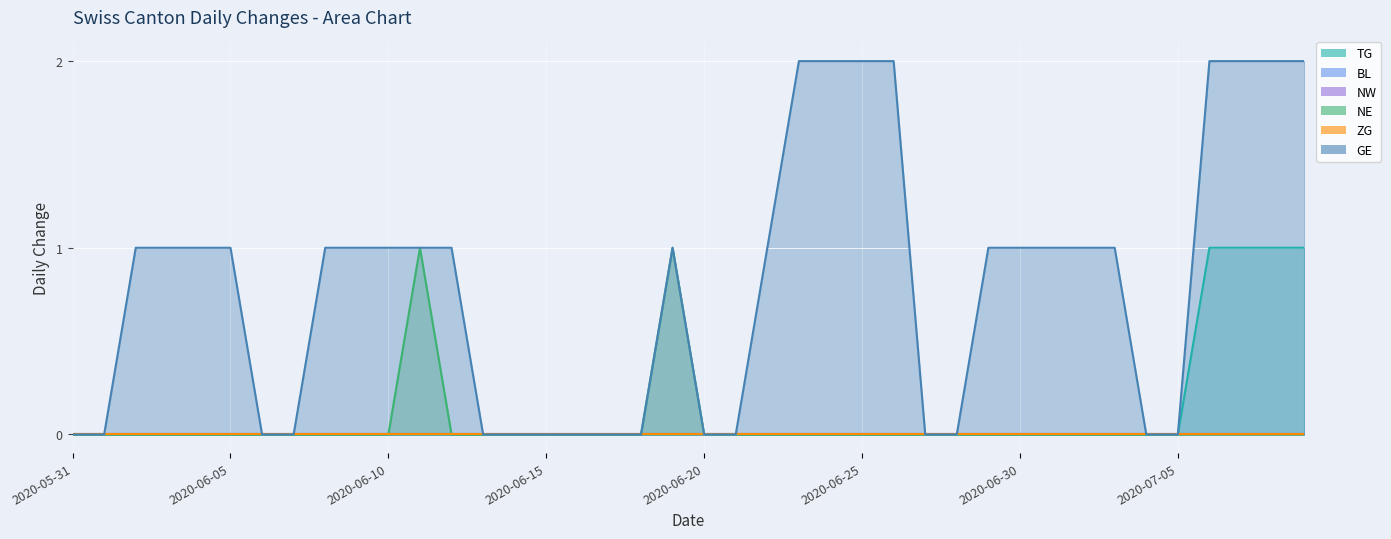

The value of TG at 2020-06-21 is 0. True or false?

False